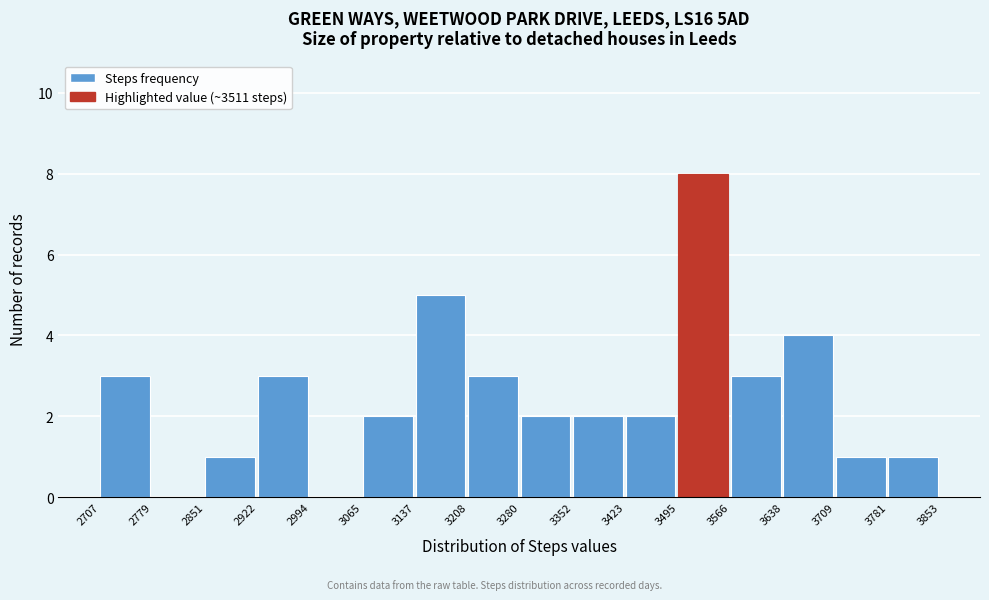

Reading left to right, transcribe this chart: for each bar, give the range it covers on the x-axis and its height. The values are not printed on the chart, so give them approximately, as read against the axis.

2707 to 2779: 3
2779 to 2851: 0
2851 to 2922: 1
2922 to 2994: 3
2994 to 3065: 0
3065 to 3137: 2
3137 to 3208: 5
3208 to 3280: 3
3280 to 3352: 2
3352 to 3423: 2
3423 to 3495: 2
3495 to 3566: 8
3566 to 3638: 3
3638 to 3709: 4
3709 to 3781: 1
3781 to 3853: 1